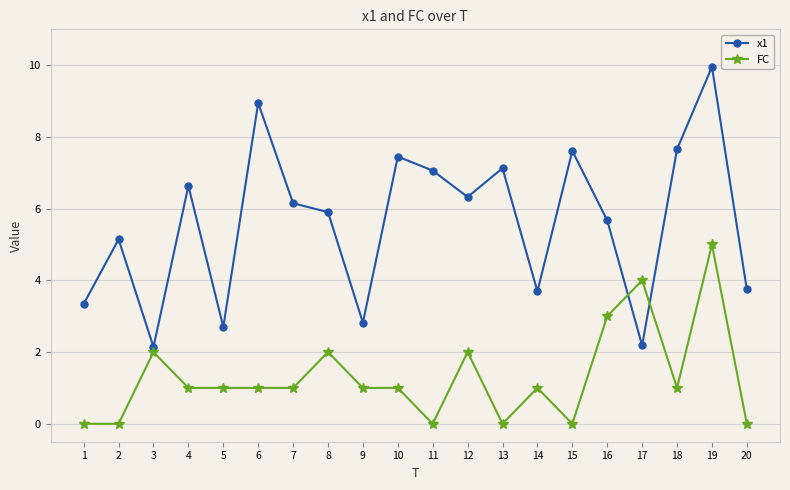

What is the approximate value of x1 at 16?

5.7